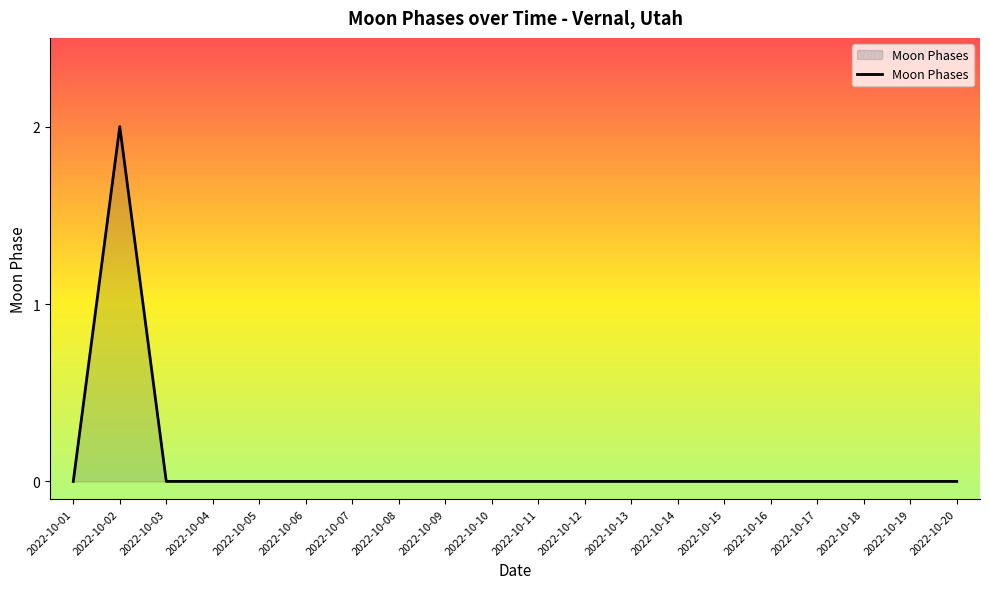

Which label corresponds to the largest value in the chart?

2022-10-02